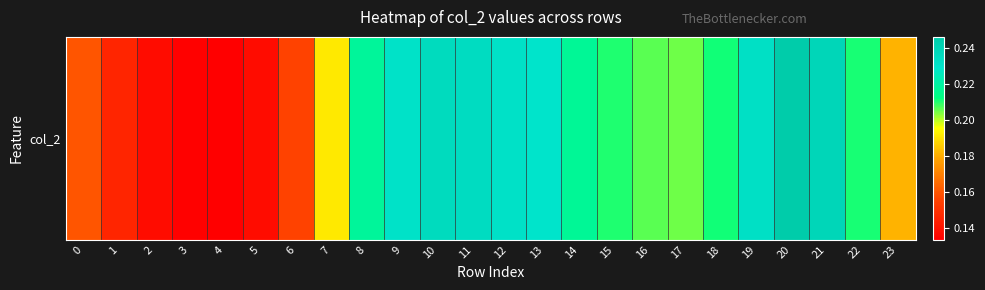

What is the maximum value shown in the chart?

0.2